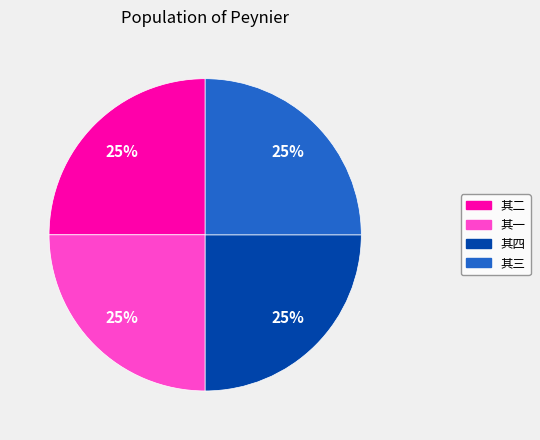

Is there any slice that represents more than half of the pie?

No